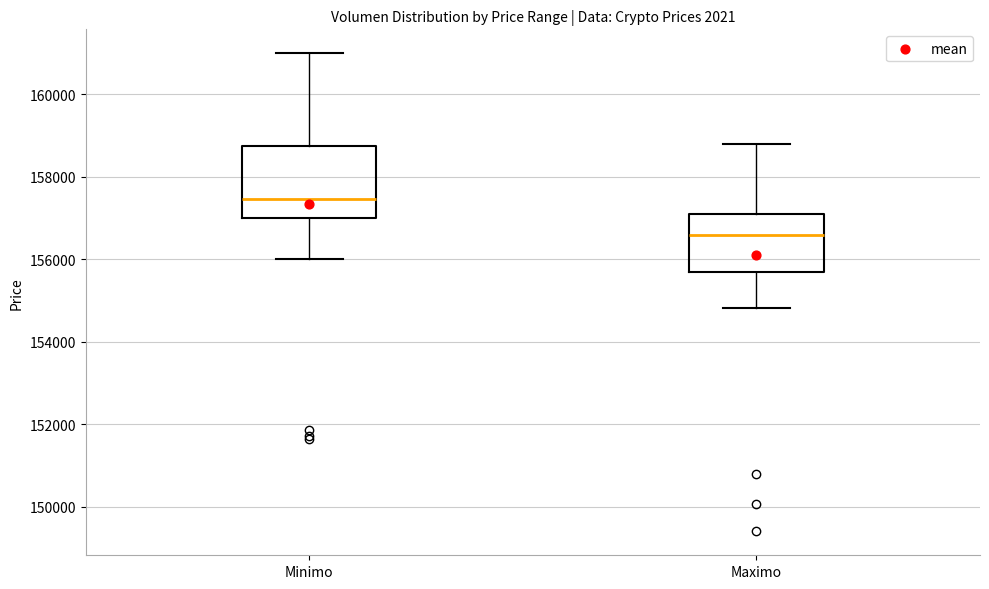

Reading left to right, read every box against the y-axis: the position of its median line, the range the box covers, and the ends of its whiskers. The values are not printed on the chart, so give them approximately, as read against the axis.

Minimo: median 157400, box 157000 to 158800, whiskers 156000 to 161000
Maximo: median 156600, box 155600 to 157200, whiskers 154800 to 158800